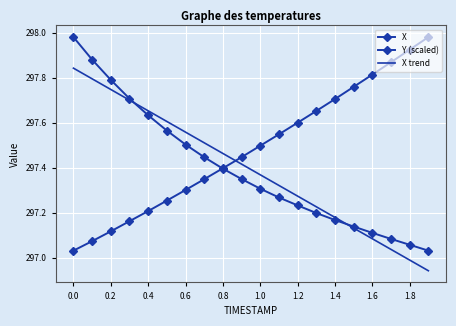

Reading left to right, list all the values displayed in this chart.

X: 298.0	297.9	297.8	297.7	297.6	297.6	297.5	297.4	297.4	297.4	297.3	297.3	297.2	297.2	297.2	297.1	297.1	297.1	297.1	297.0
Y (scaled): 297.0	297.1	297.1	297.2	297.2	297.3	297.3	297.3	297.4	297.4	297.5	297.5	297.6	297.7	297.7	297.8	297.8	297.9	297.9	298.0
X trend: 297.8	297.8	297.7	297.7	297.7	297.6	297.6	297.5	297.5	297.4	297.4	297.3	297.3	297.2	297.2	297.1	297.1	297.0	297.0	296.9